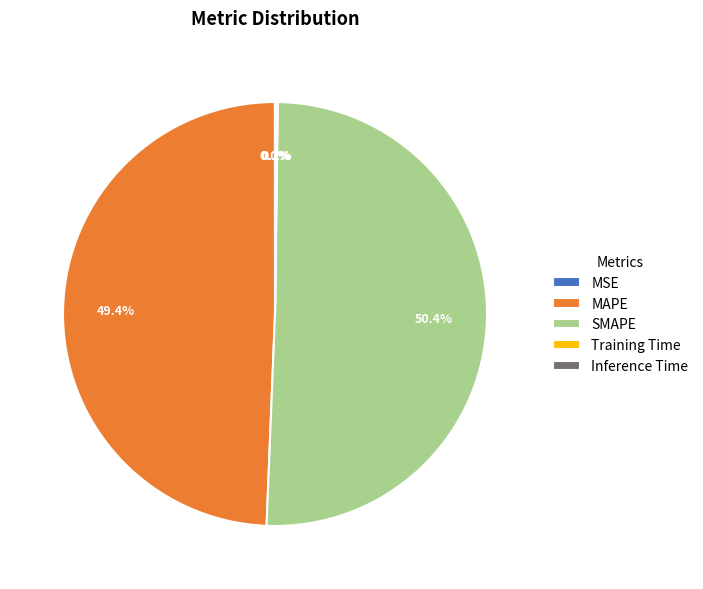

Is there a majority slice in this chart?

Yes